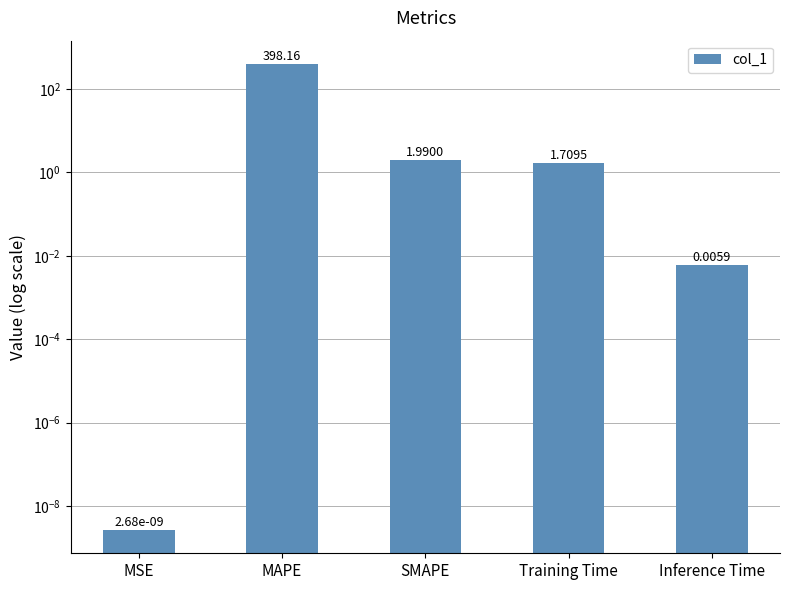

What is the difference between the values at Inference Time and Training Time?

1.7